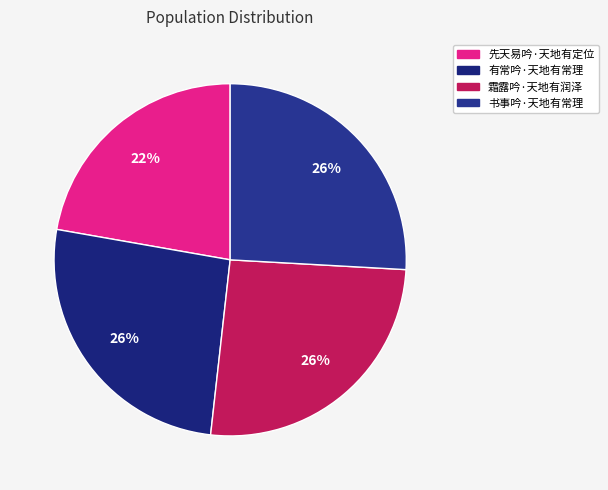

Is 霜露吟·天地有润泽 the majority of the pie?

No